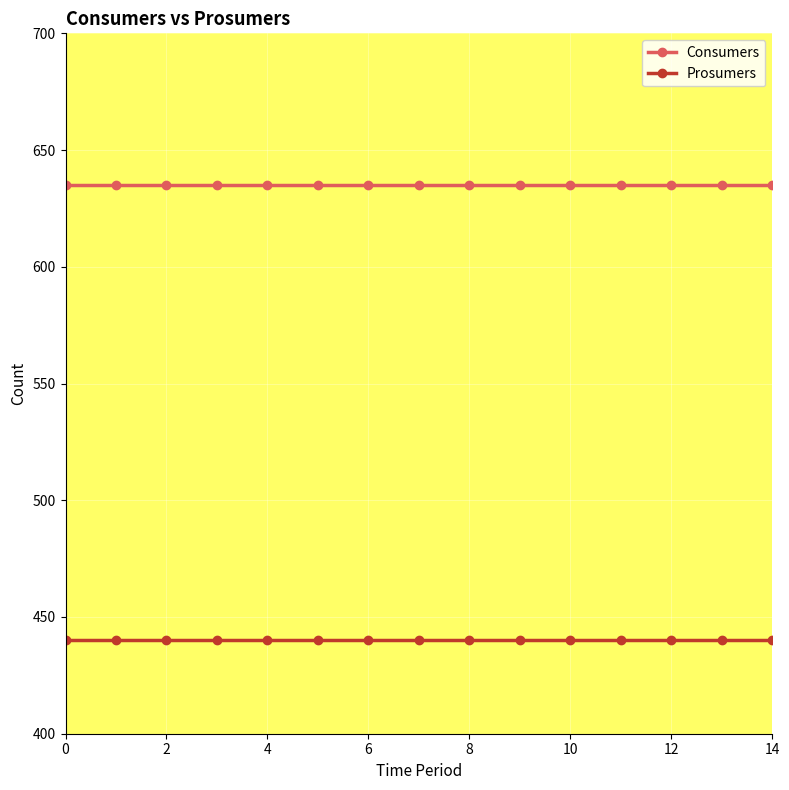

True or false: Prosumers and Consumers cross at least once.

False